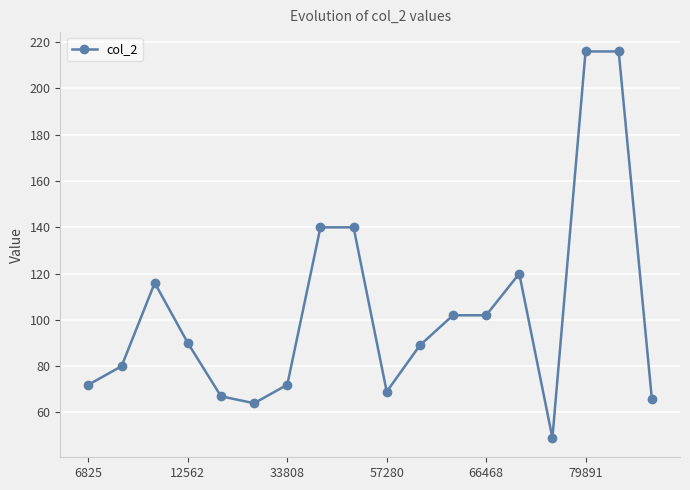

How many values are below 90?

9